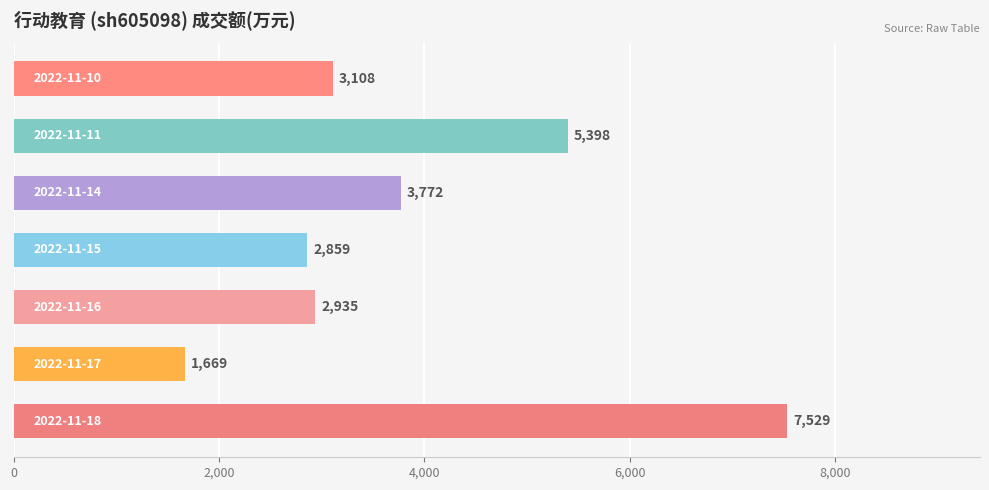

What is the difference between the maximum and minimum values?

5860